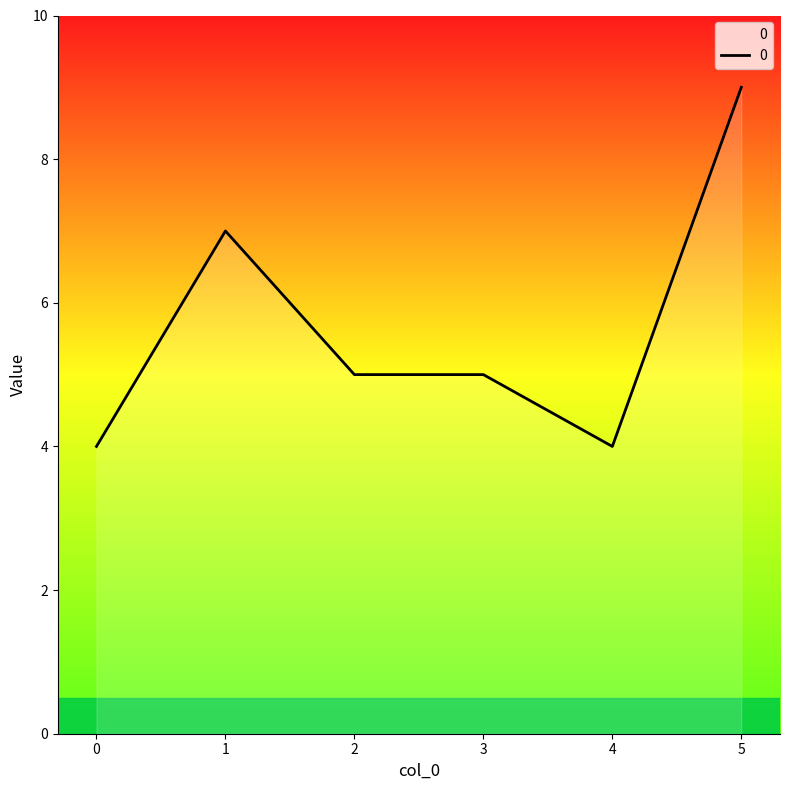

What is the average value?

6